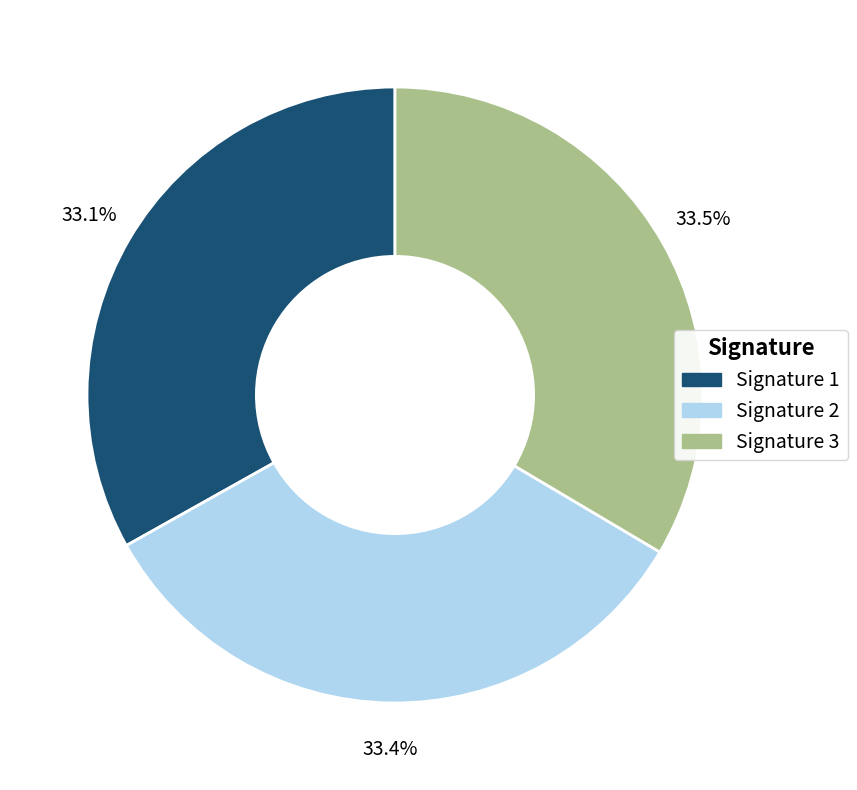

How many slices are in this pie chart?

3